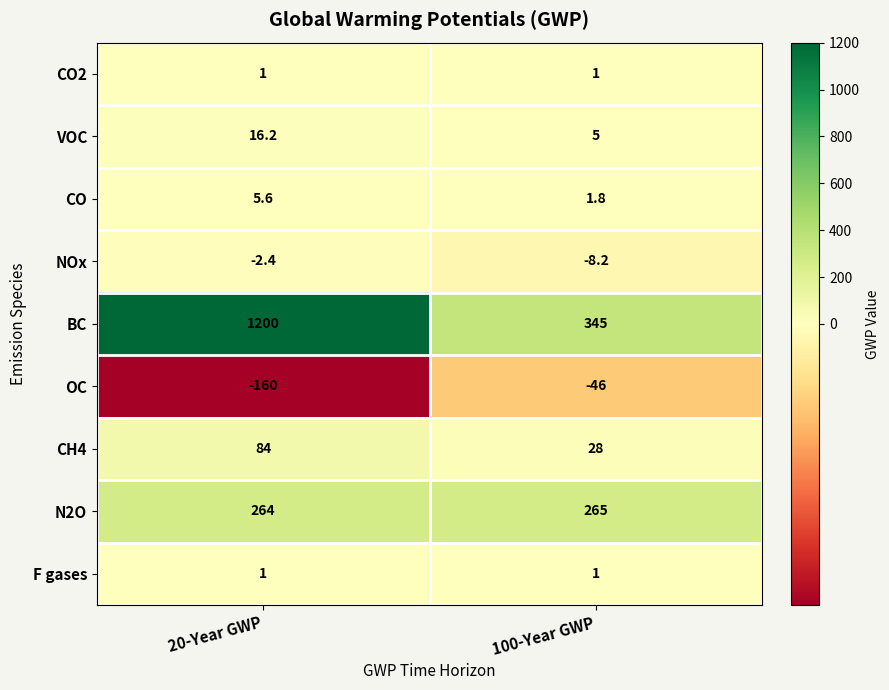

What is the highest value of the OC series?

-46.0